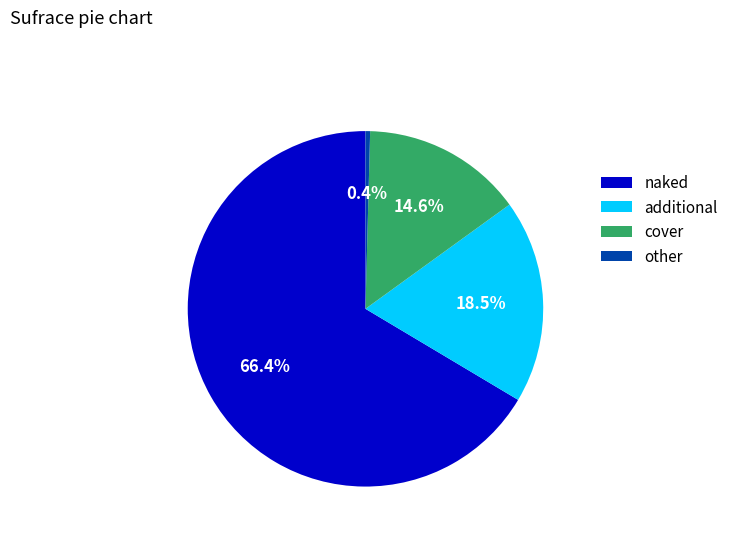

To the nearest percent, what is the average slice percentage?

25%